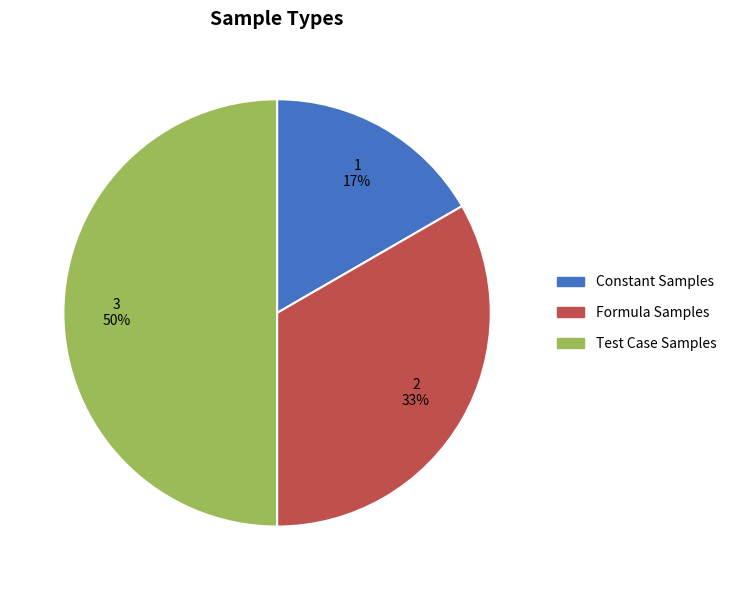

Is it true that Test Case Samples is 50% of the pie?

True